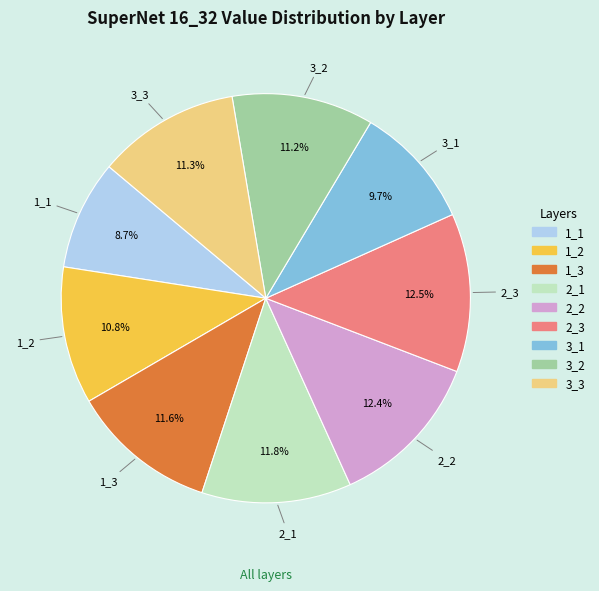

How many segments does this pie chart have?

9